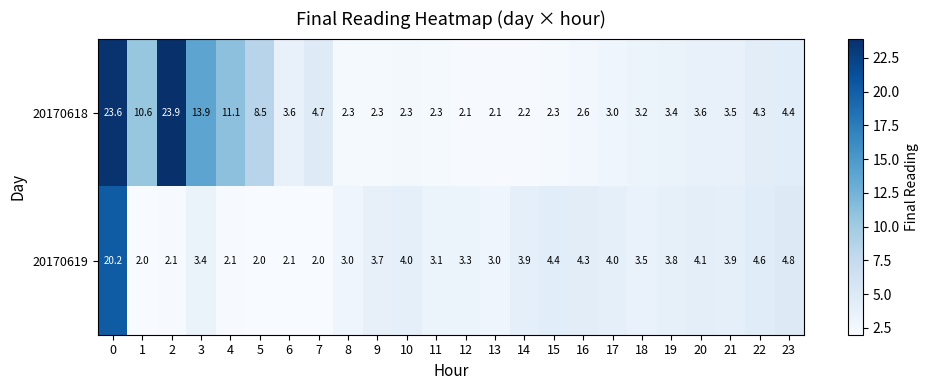

What is the spread (max minus min) of values at 12?

1.2